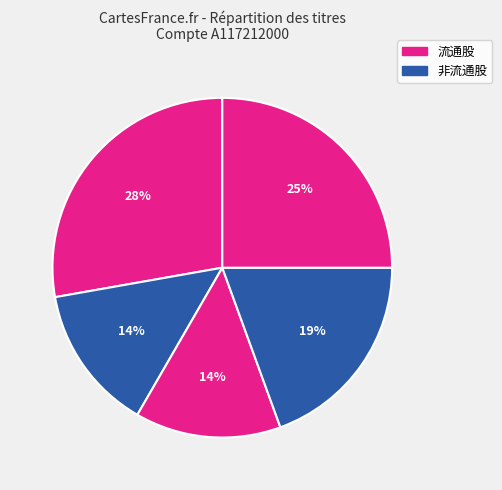

How many slices are in this pie chart?

5